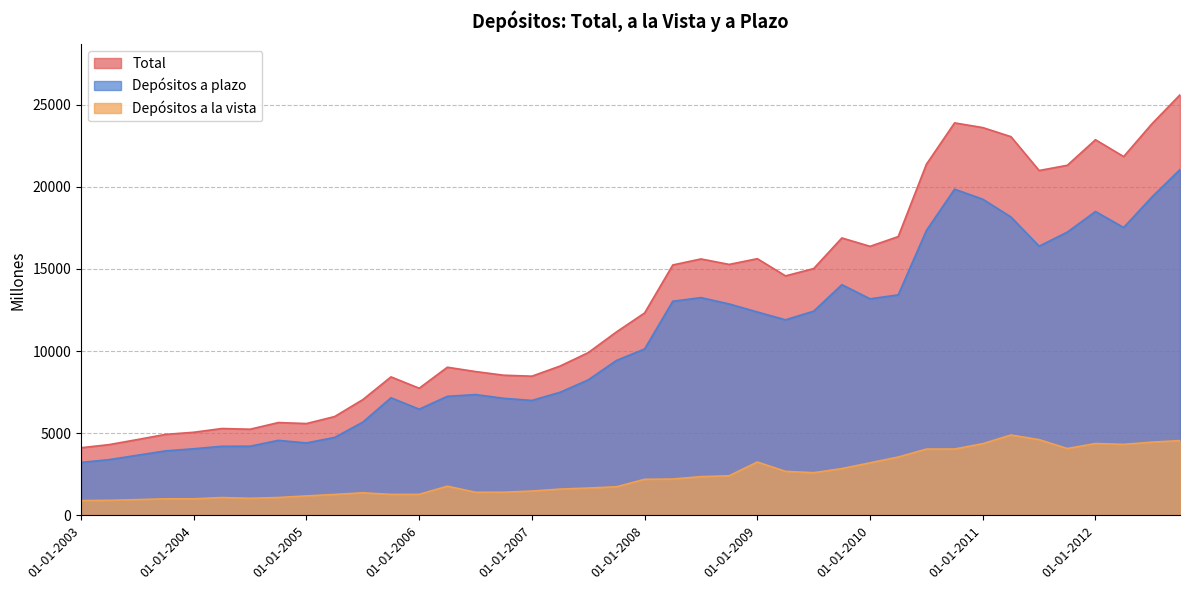

What are all the series names shown in the legend?

Total, Depósitos a plazo, Depósitos a la vista